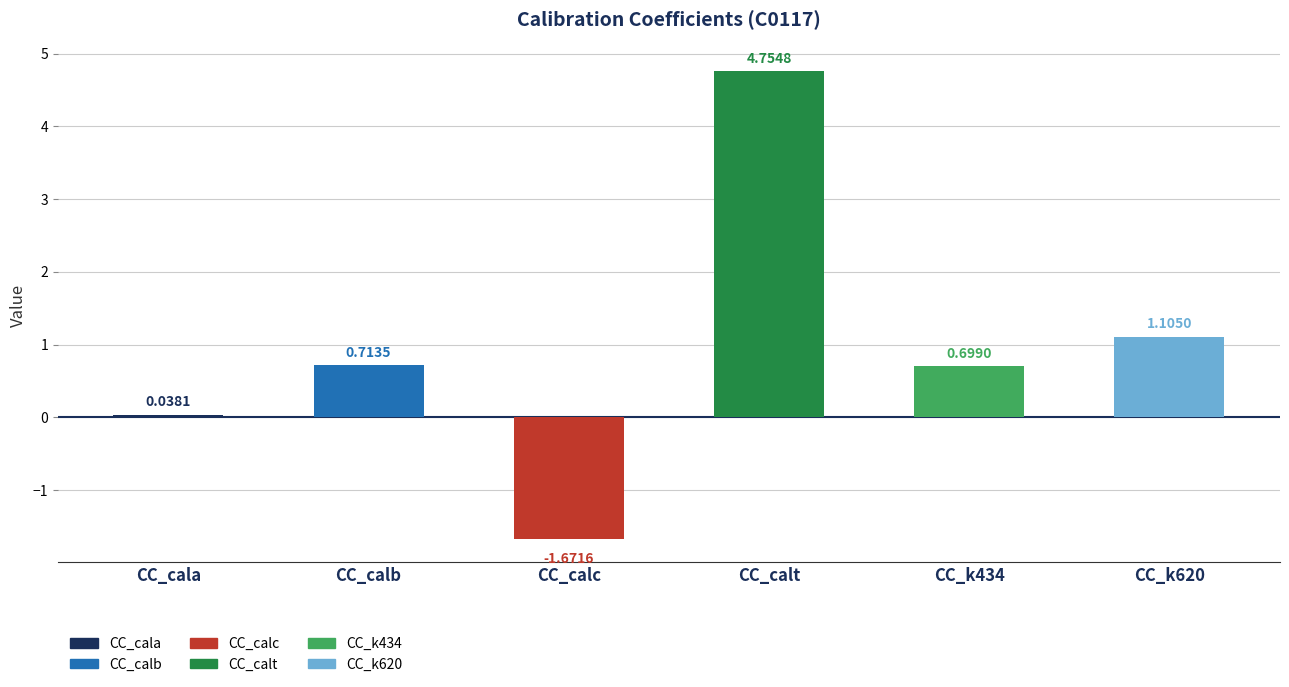

How many bars are there in total?

6